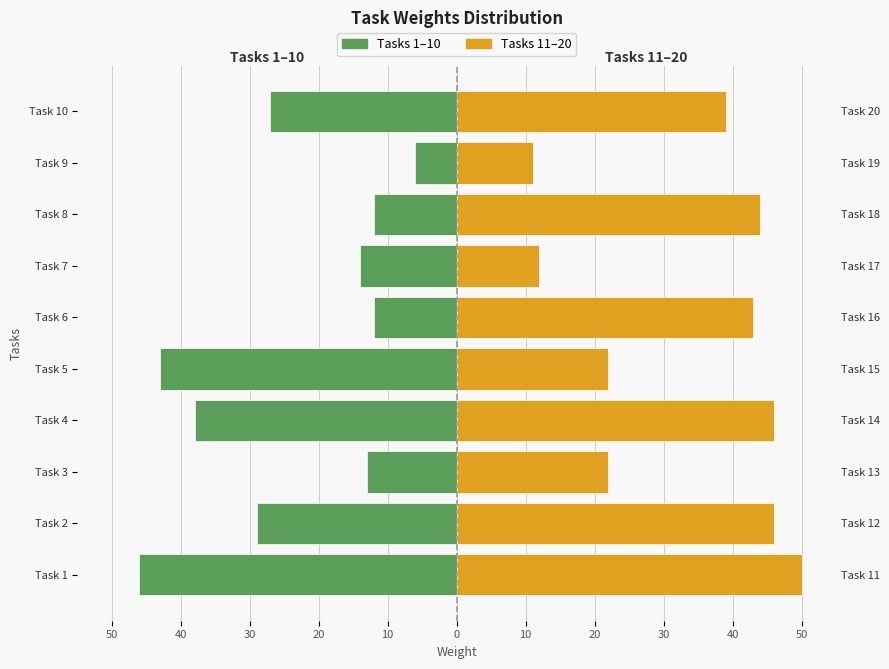

What is the value of the Tasks 1–10 bar at the 5th from the left?

-43